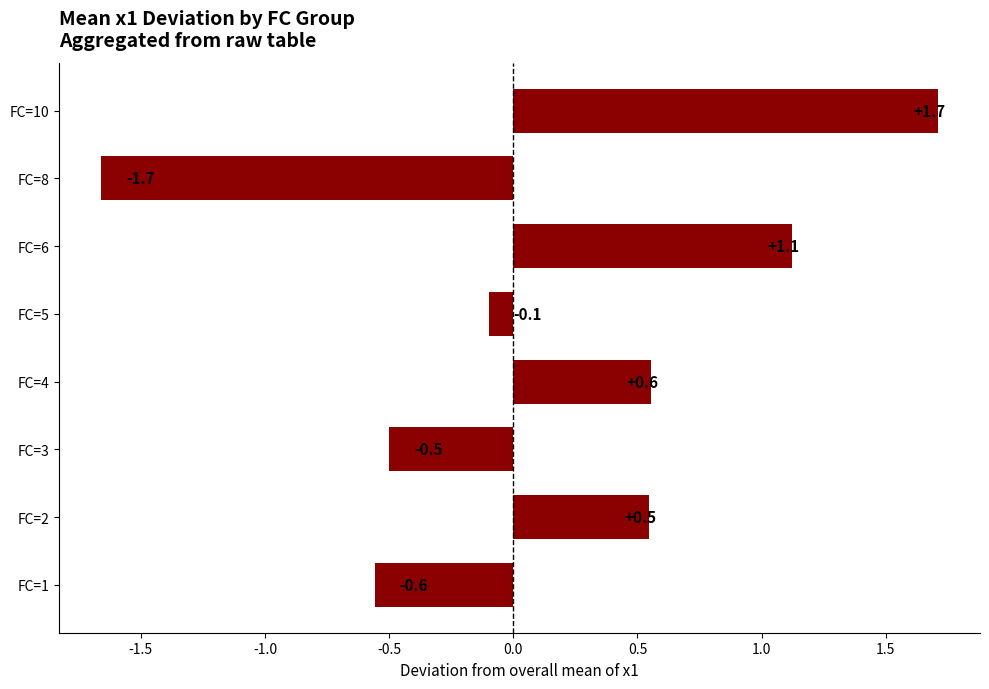

Approximately how many times larger is the value at FC=2 compared to FC=6?

0.5